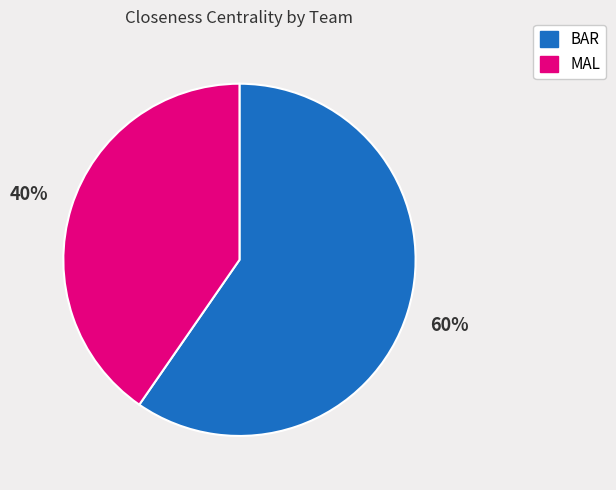

True or false: MAL accounts for 40% of the total.

True